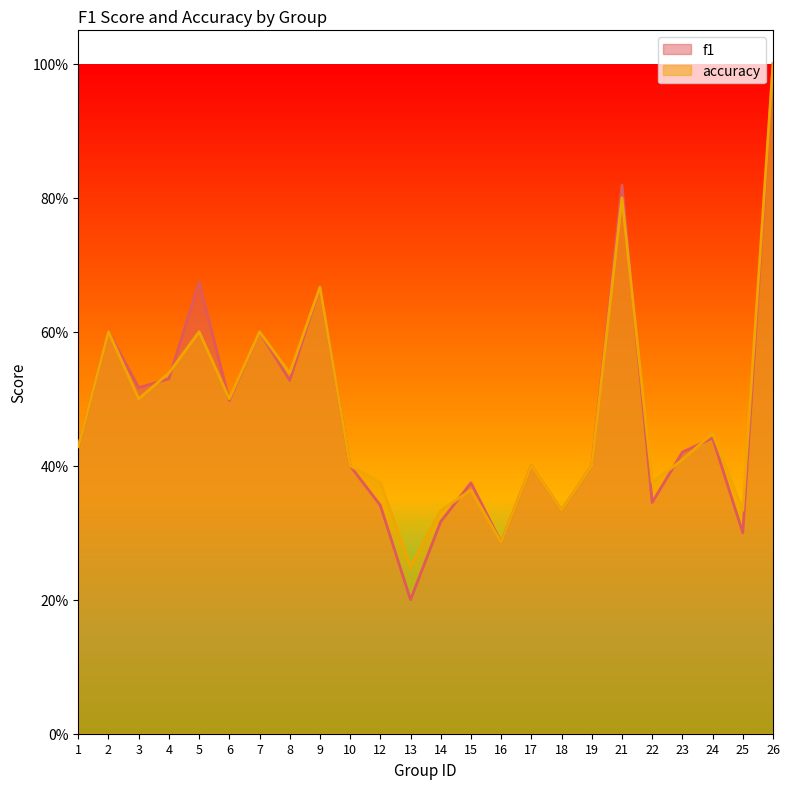

Reading left to right, list all the values displayed in this chart.

f1: 1=0.4	2=0.6	3=0.5	4=0.5	5=0.7	6=0.5	7=0.6	8=0.5	9=0.7	10=0.4	12=0.3	13=0.2	14=0.3	15=0.4	16=0.3	17=0.4	18=0.3	19=0.4	21=0.8	22=0.3	23=0.4	24=0.4	25=0.3	26=1.0
accuracy: 1=0.4	2=0.6	3=0.5	4=0.5	5=0.6	6=0.5	7=0.6	8=0.5	9=0.7	10=0.4	12=0.4	13=0.2	14=0.3	15=0.4	16=0.3	17=0.4	18=0.3	19=0.4	21=0.8	22=0.4	23=0.4	24=0.4	25=0.3	26=1.0